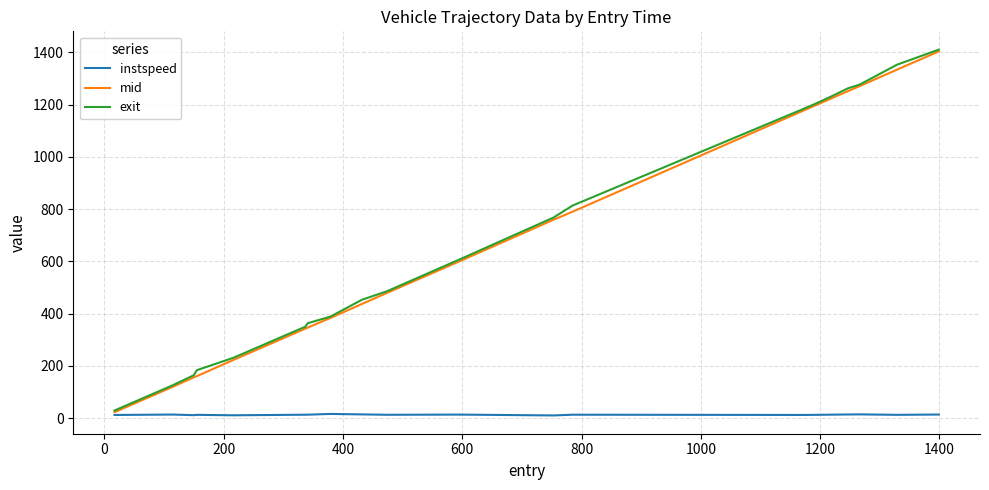

How many lines are shown in the chart?

3